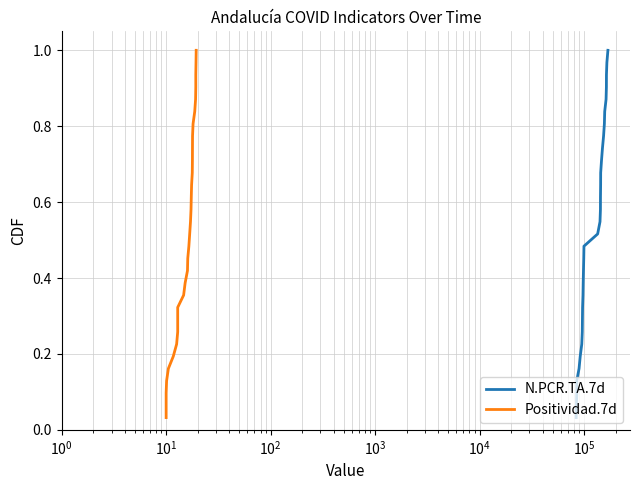

What is the highest value of the N.PCR.TA.7d series?

1.0